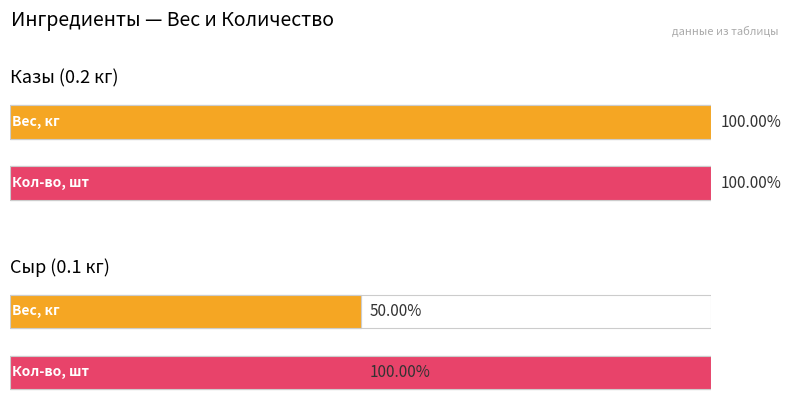

What is the label of the 1st bar from the left?

Казы (0.2 кг)